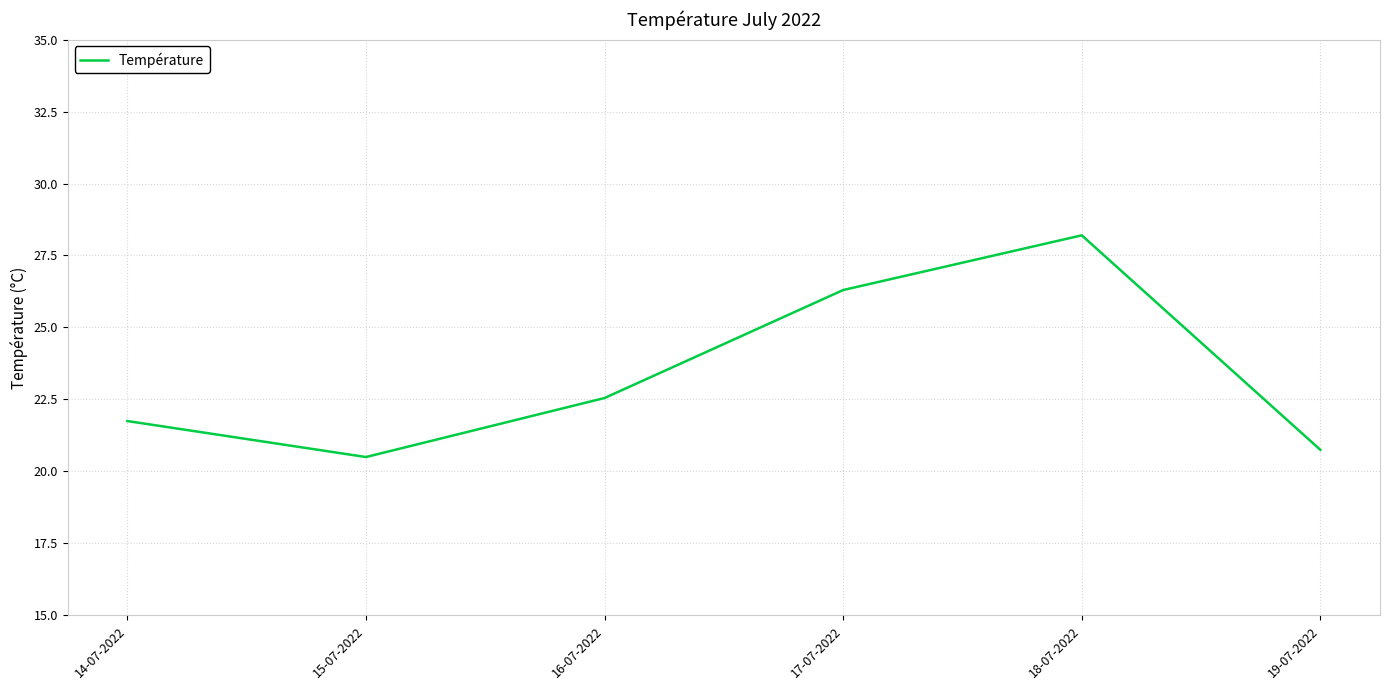

What position from the left is 18-07-2022?

5